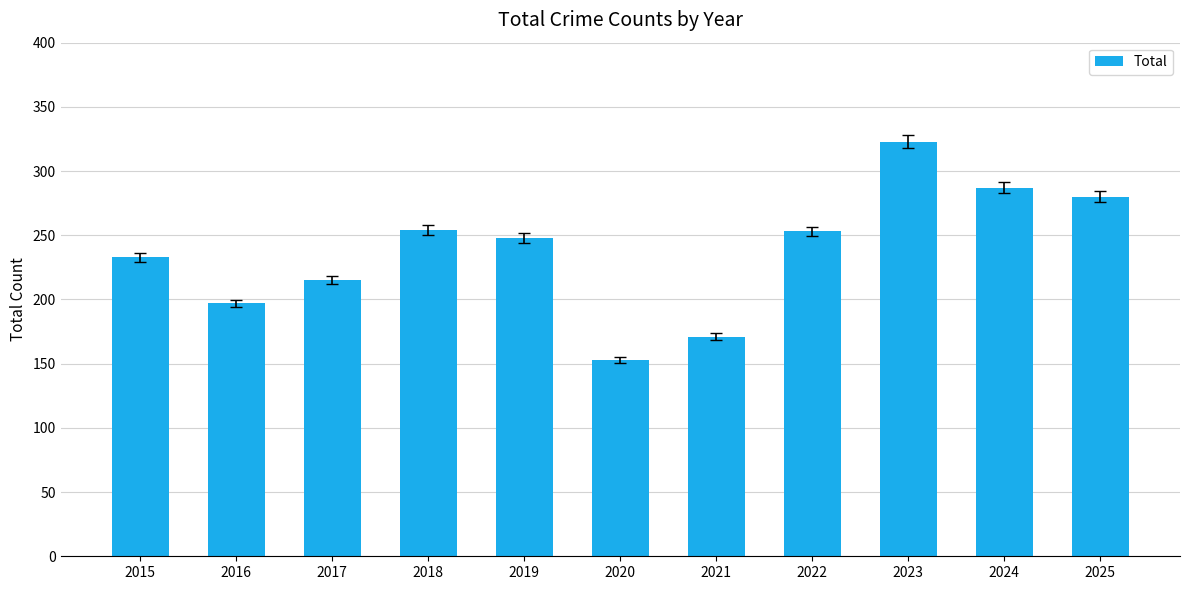

Read the value at 2025, to the nearest 50.

300